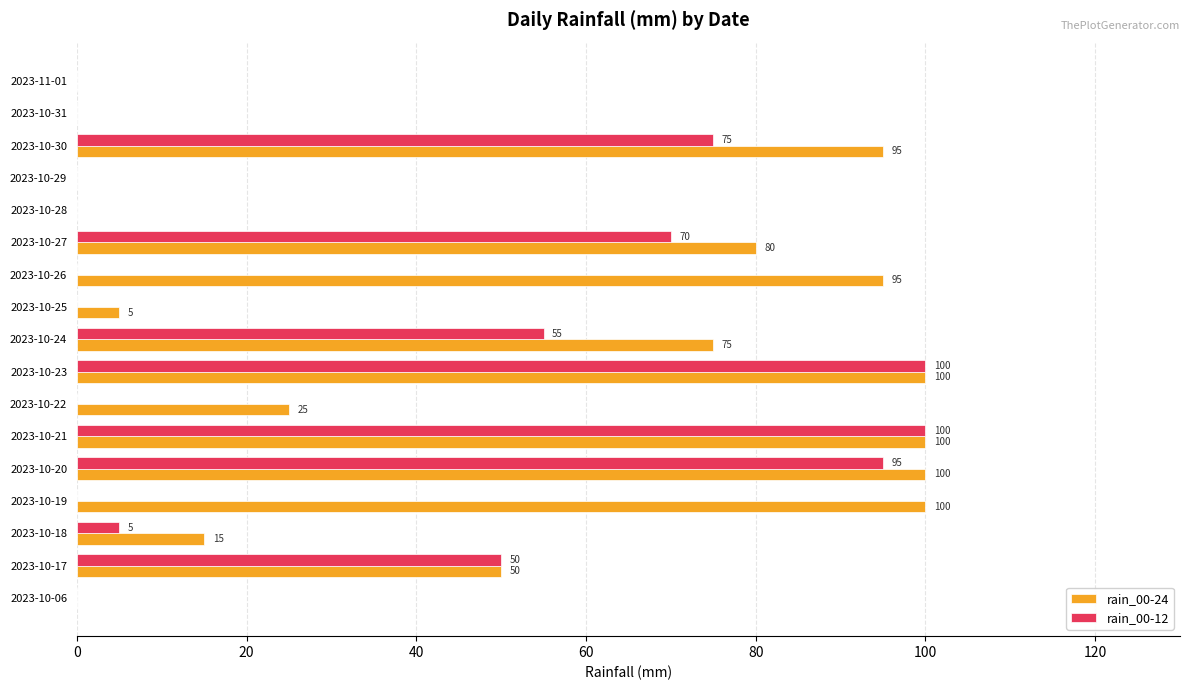

What is the sum of all rain_00-24 values?

840